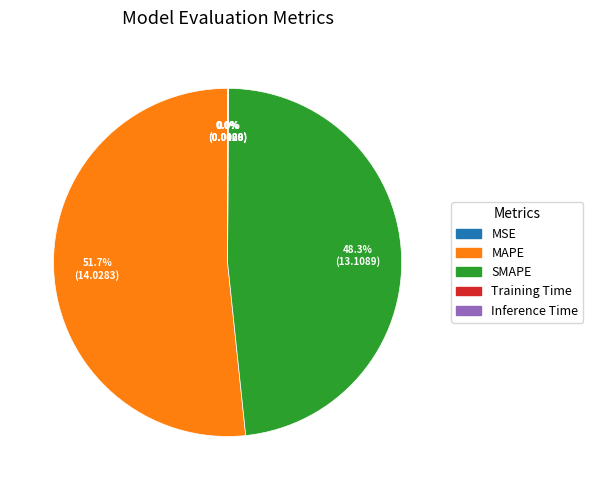

What percentage is NOT represented by MAPE?

48.3%